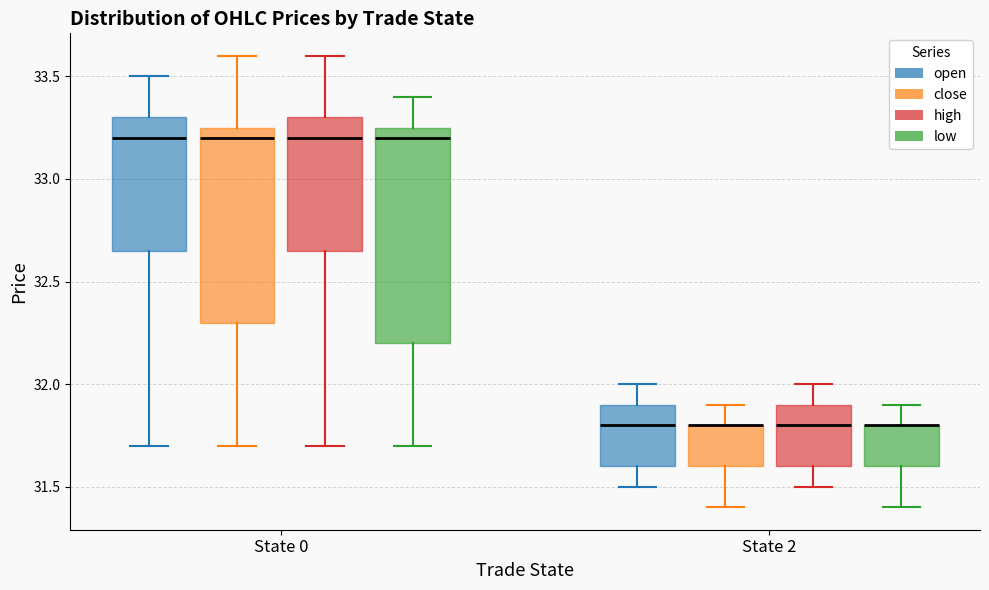

Reading left to right, read every box against the y-axis: the position of its median line, the range the box covers, and the ends of its whiskers. The values are not printed on the chart, so give them approximately, as read against the axis.

State 0 (open): median 33.20, box 32.65 to 33.30, whiskers 31.70 to 33.50
State 0 (close): median 33.20, box 32.30 to 33.25, whiskers 31.70 to 33.60
State 0 (high): median 33.20, box 32.65 to 33.30, whiskers 31.70 to 33.60
State 0 (low): median 33.20, box 32.20 to 33.25, whiskers 31.70 to 33.40
State 2 (open): median 31.80, box 31.60 to 31.90, whiskers 31.50 to 32.00
State 2 (close): median 31.80 (drawn on the box's upper edge), box 31.60 to 31.80, whiskers 31.40 to 31.90
State 2 (high): median 31.80, box 31.60 to 31.90, whiskers 31.50 to 32.00
State 2 (low): median 31.80 (drawn on the box's upper edge), box 31.60 to 31.80, whiskers 31.40 to 31.90